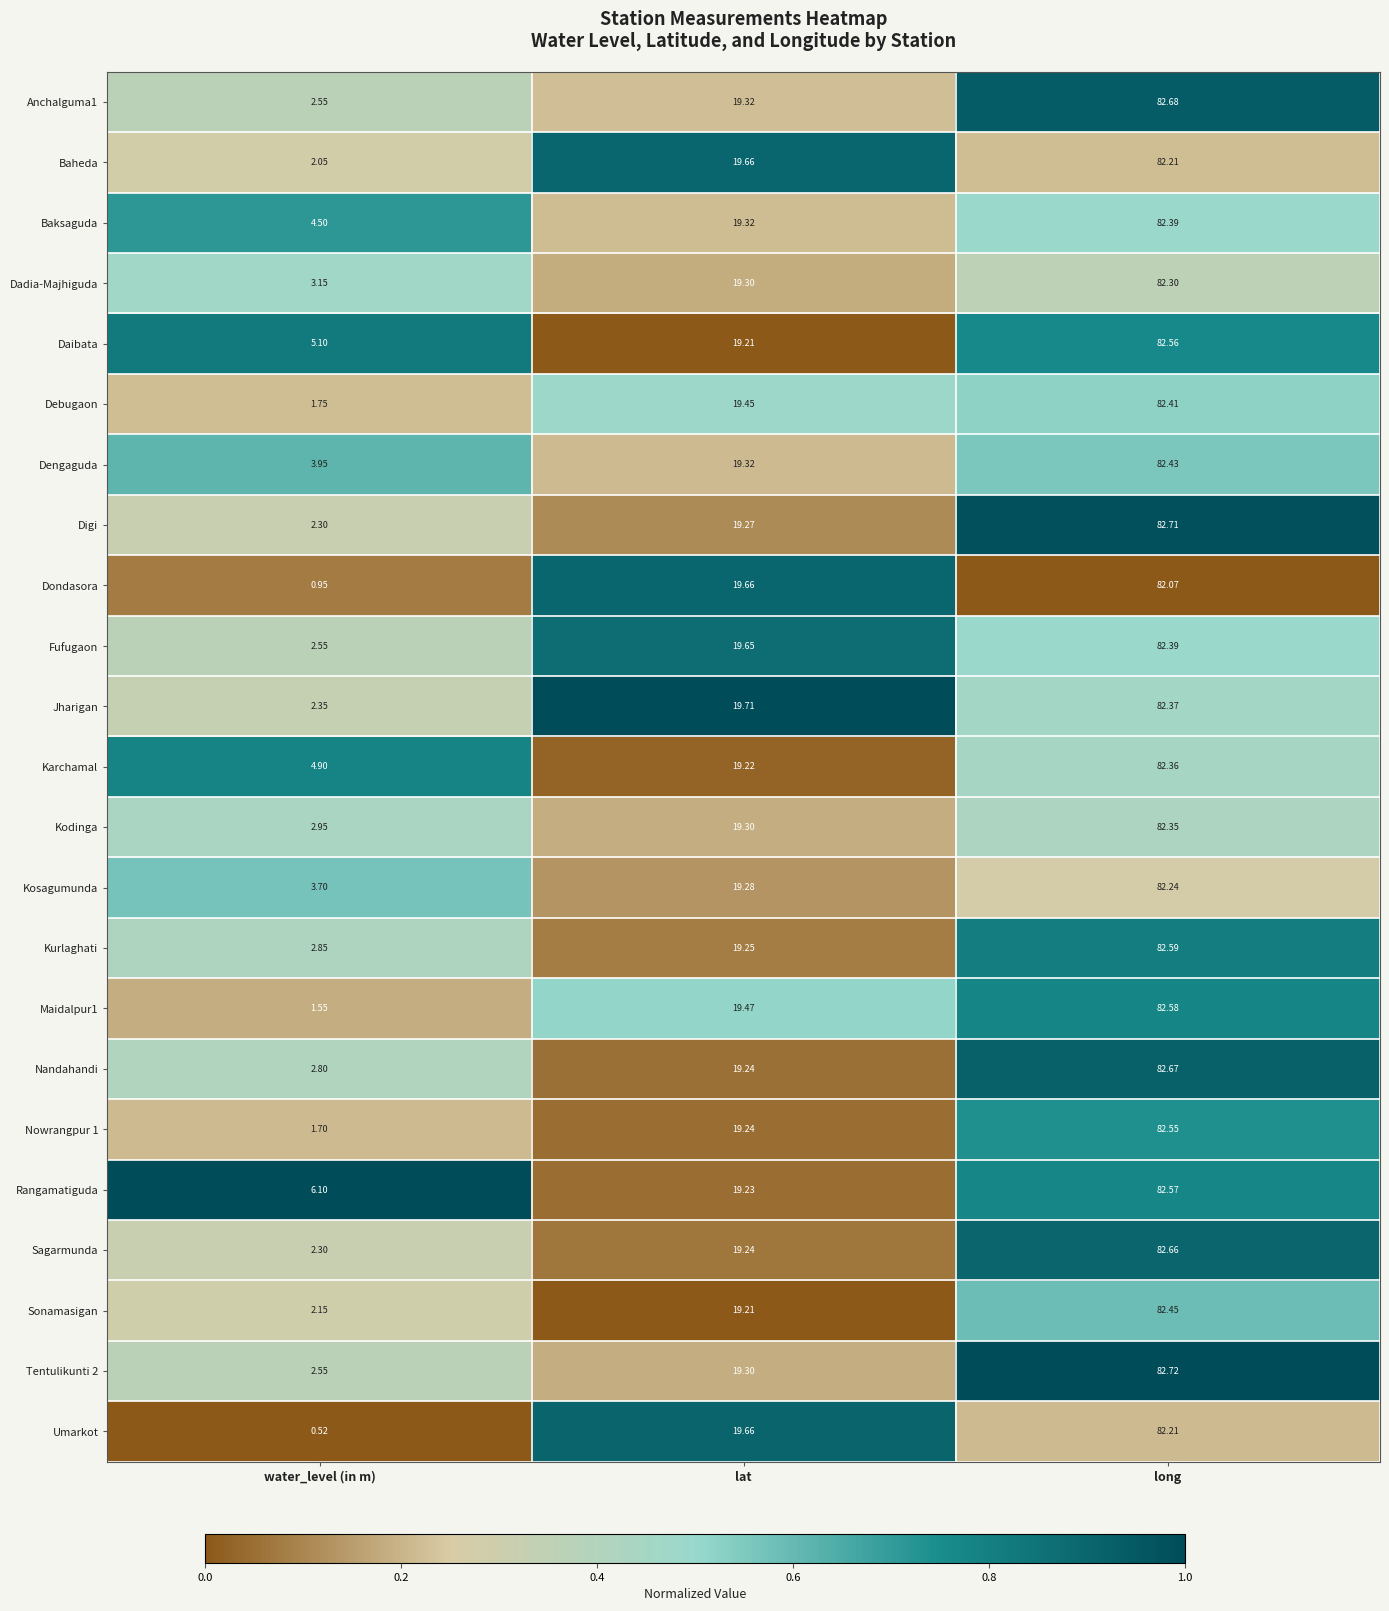

What is the total value across all series at lat?

445.5